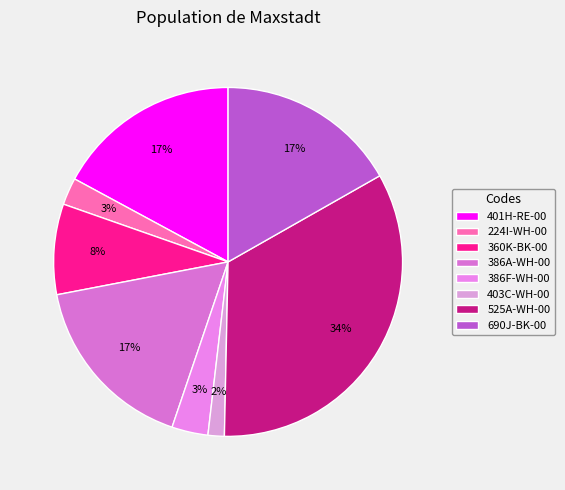

How many segments does this pie chart have?

8